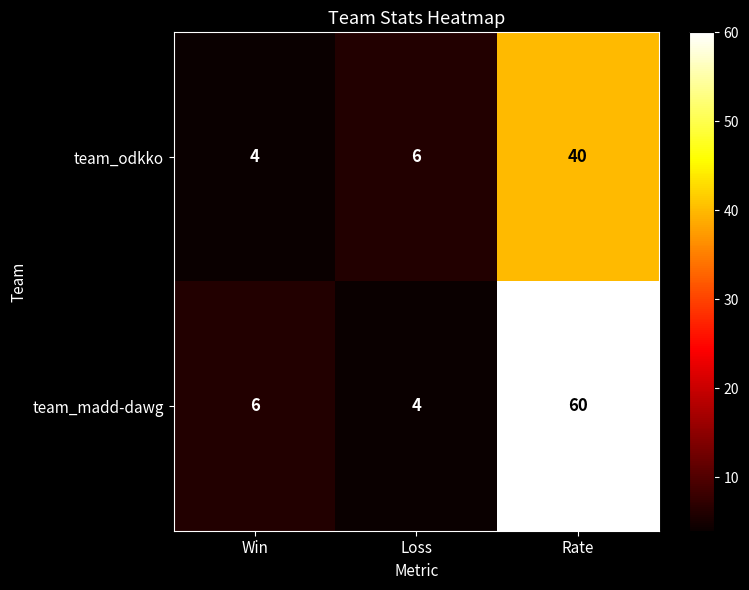

At Loss, list the series in order from largest to smallest.

team_odkko, team_madd-dawg